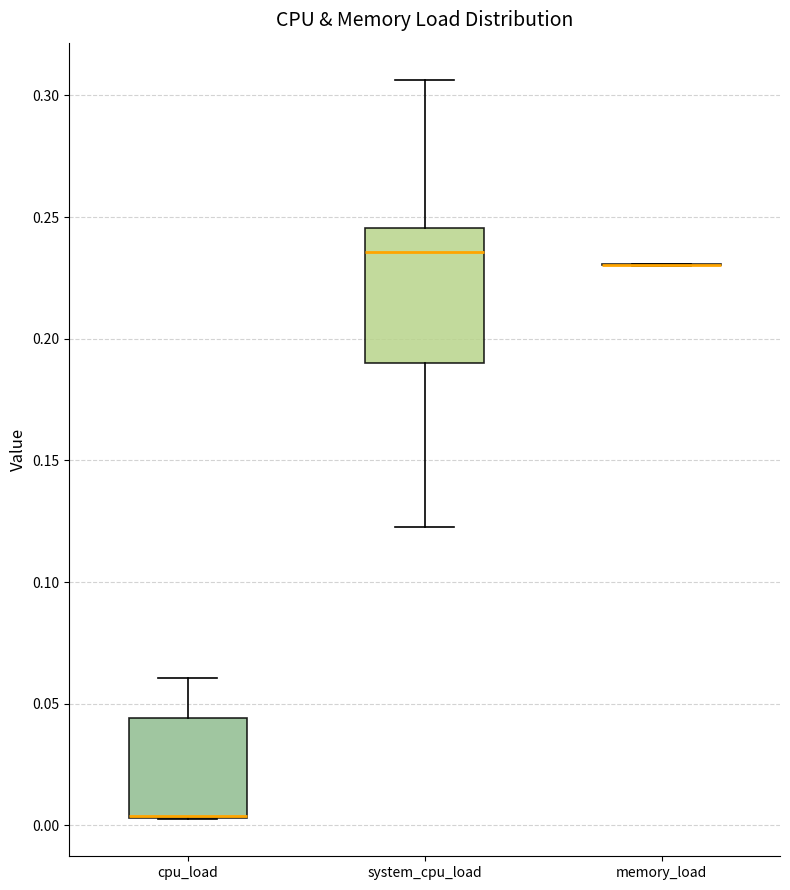

Reading left to right, read every box against the y-axis: the position of its median line, the range the box covers, and the ends of its whiskers. The values are not printed on the chart, so give them approximately, as read against the axis.

cpu_load: median 0.005 (drawn on the box's lower edge), box 0.005 to 0.045, whiskers 0.000 to 0.060
system_cpu_load: median 0.235, box 0.190 to 0.245, whiskers 0.125 to 0.305
memory_load: box collapsed to a line at 0.230, whiskers 0.230 to 0.230